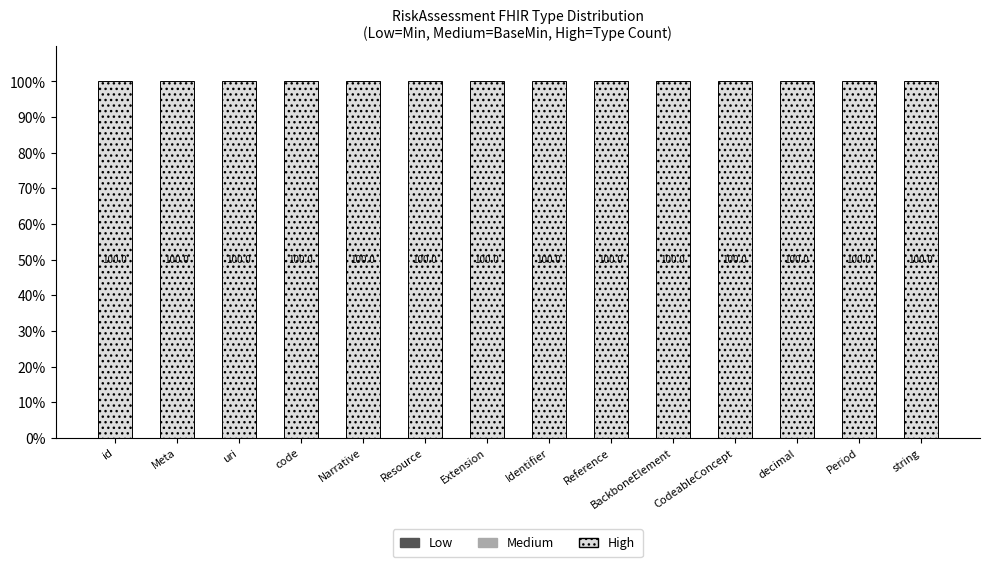

At which category is the sum across all series the highest?

id